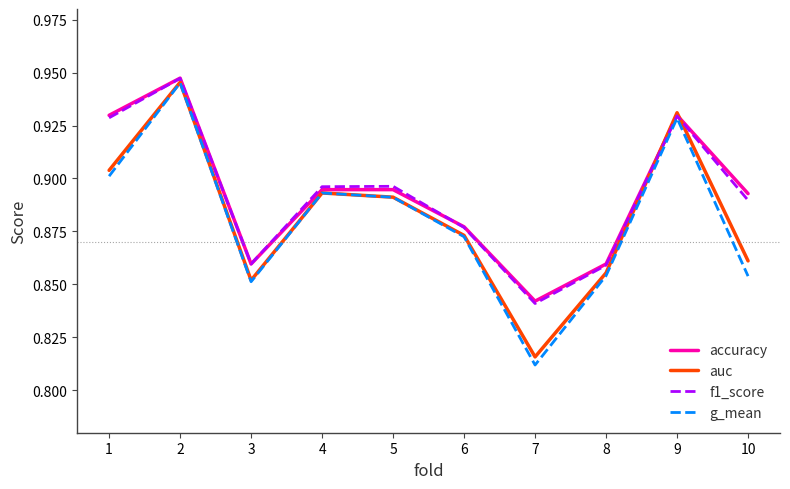

Which series has the widest spread of values?

g_mean